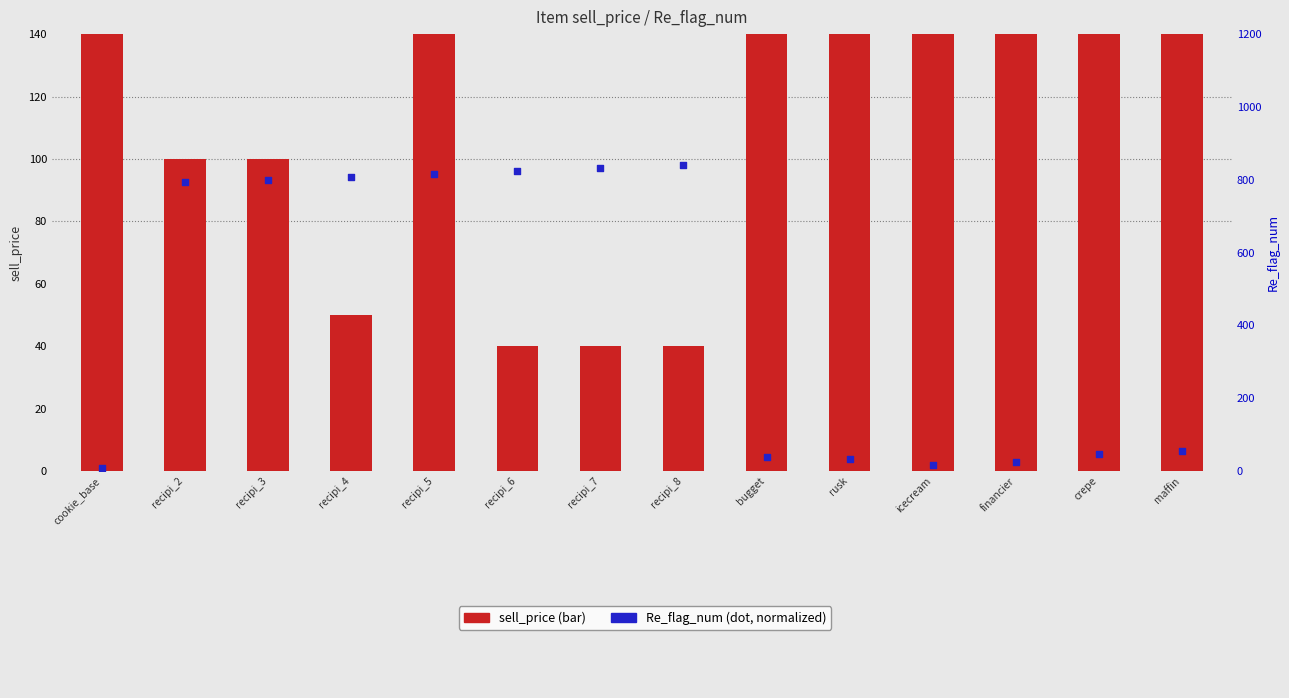

What is the total value across all series at crepe?

155.5